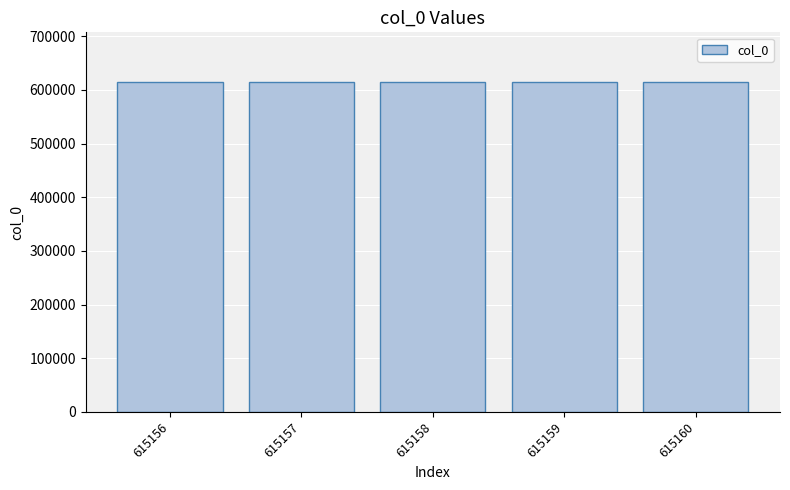

What is the ratio of the value at 615157 to the value at 615158?

1.0